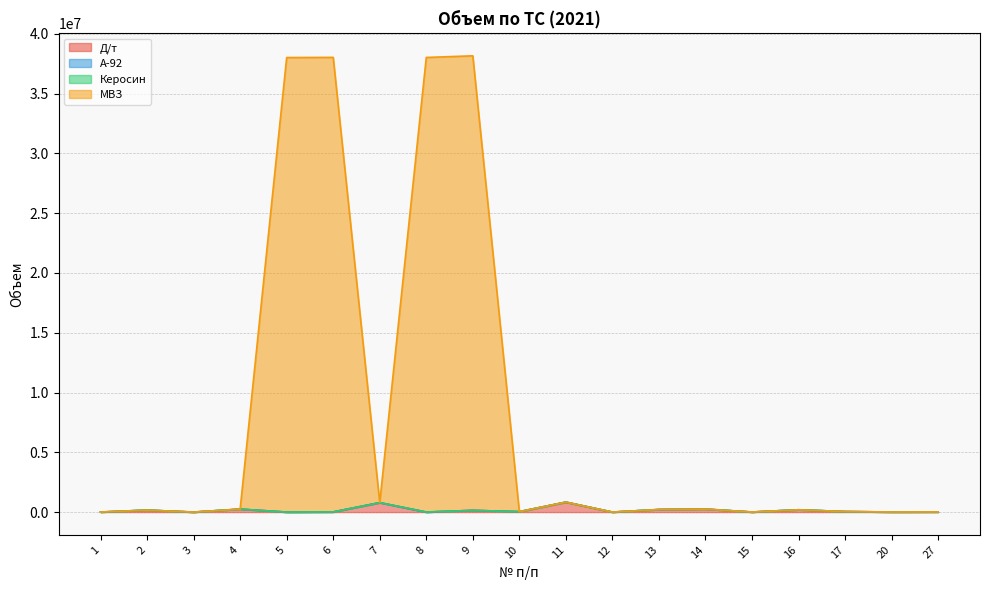

Does the chart have visible grid lines?

Yes